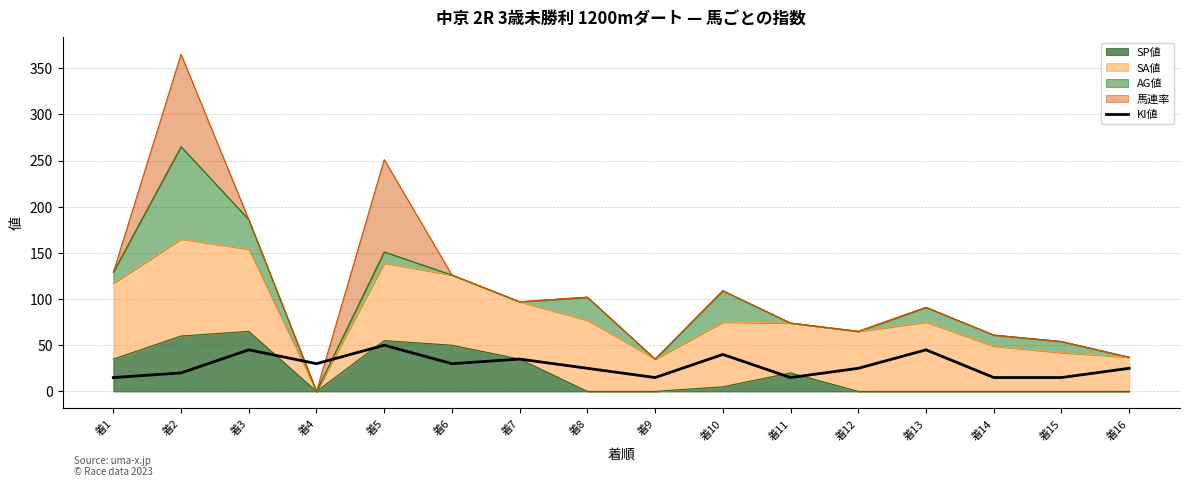

Reading left to right, extract all data points from this chart.

着1=15	着2=20	着3=45	着4=30	着5=50	着6=30	着7=35	着8=25	着9=15	着10=40	着11=15	着12=25	着13=45	着14=15	着15=15	着16=25